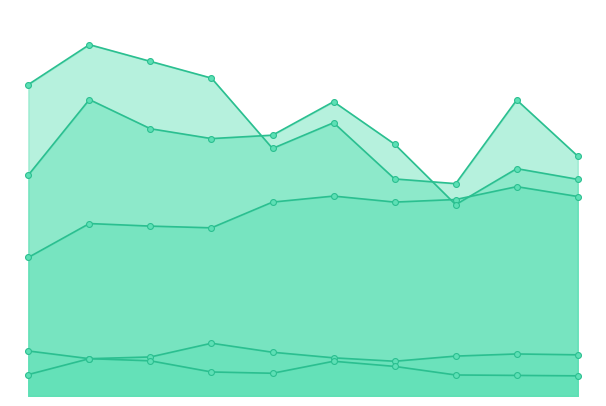

What is the total value across all series at 2024?

1672